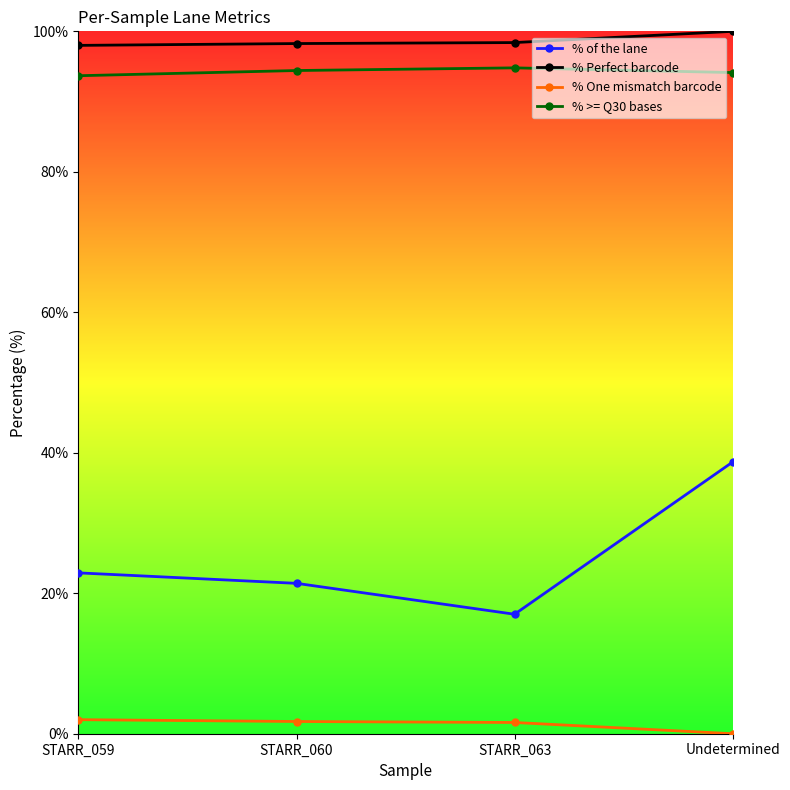

Rank the series by their maximum value, from highest to lowest.

% Perfect barcode, % >= Q30 bases, % of the lane, % One mismatch barcode